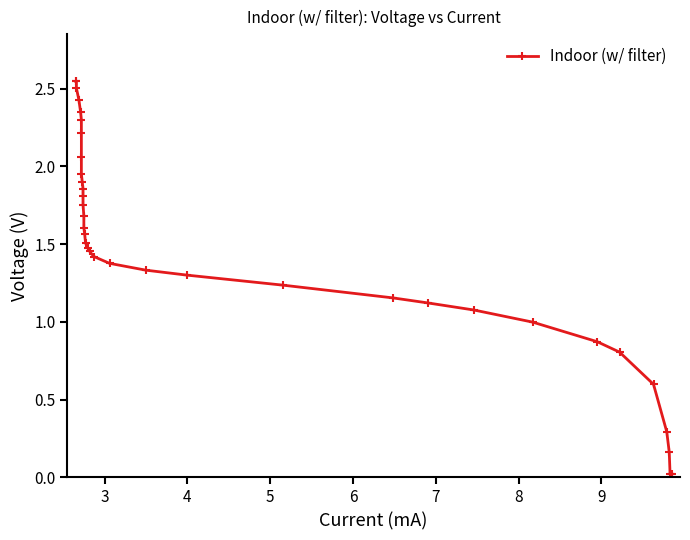

Reading right to left, what are all the values shown in this chart?

0.0	0.0	0.0	0.2	0.3	0.6	0.8	0.9	1.0	1.1	1.1	1.2	1.2	1.3	1.3	1.4	1.4	1.5	1.5	1.5	1.6	1.6	1.7	1.8	1.8	1.9	1.9	2.0	2.1	2.2	2.3	2.4	2.4	2.5	2.5	2.5